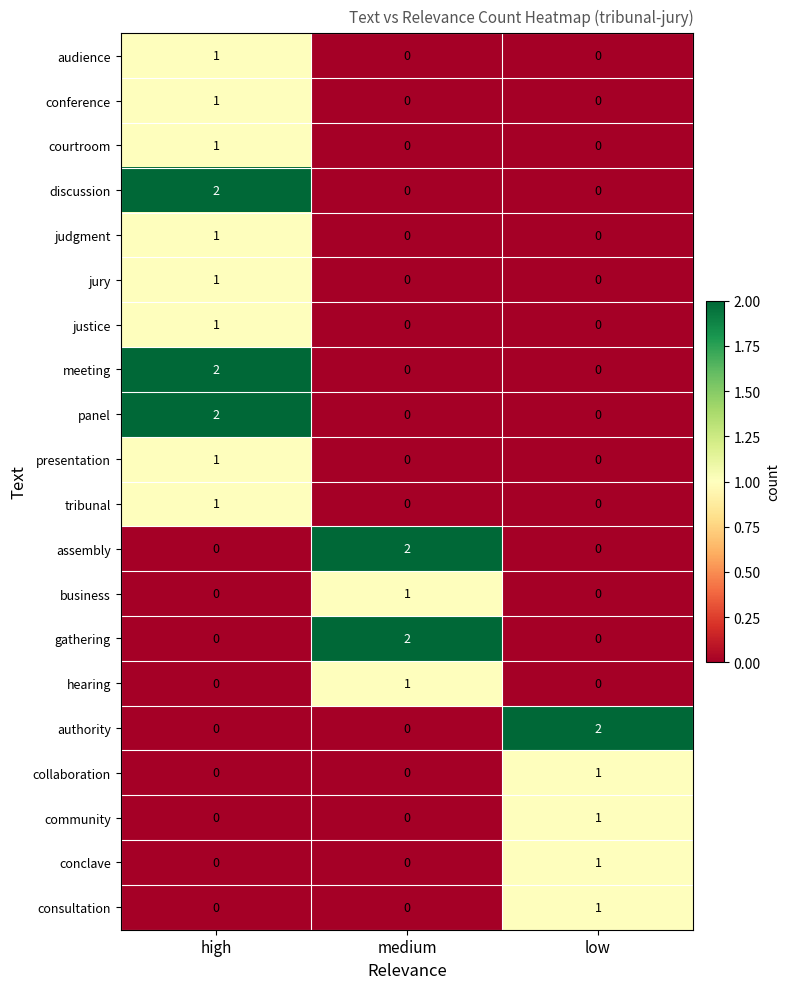

Count the conclave values in the range 0 to 1.

3